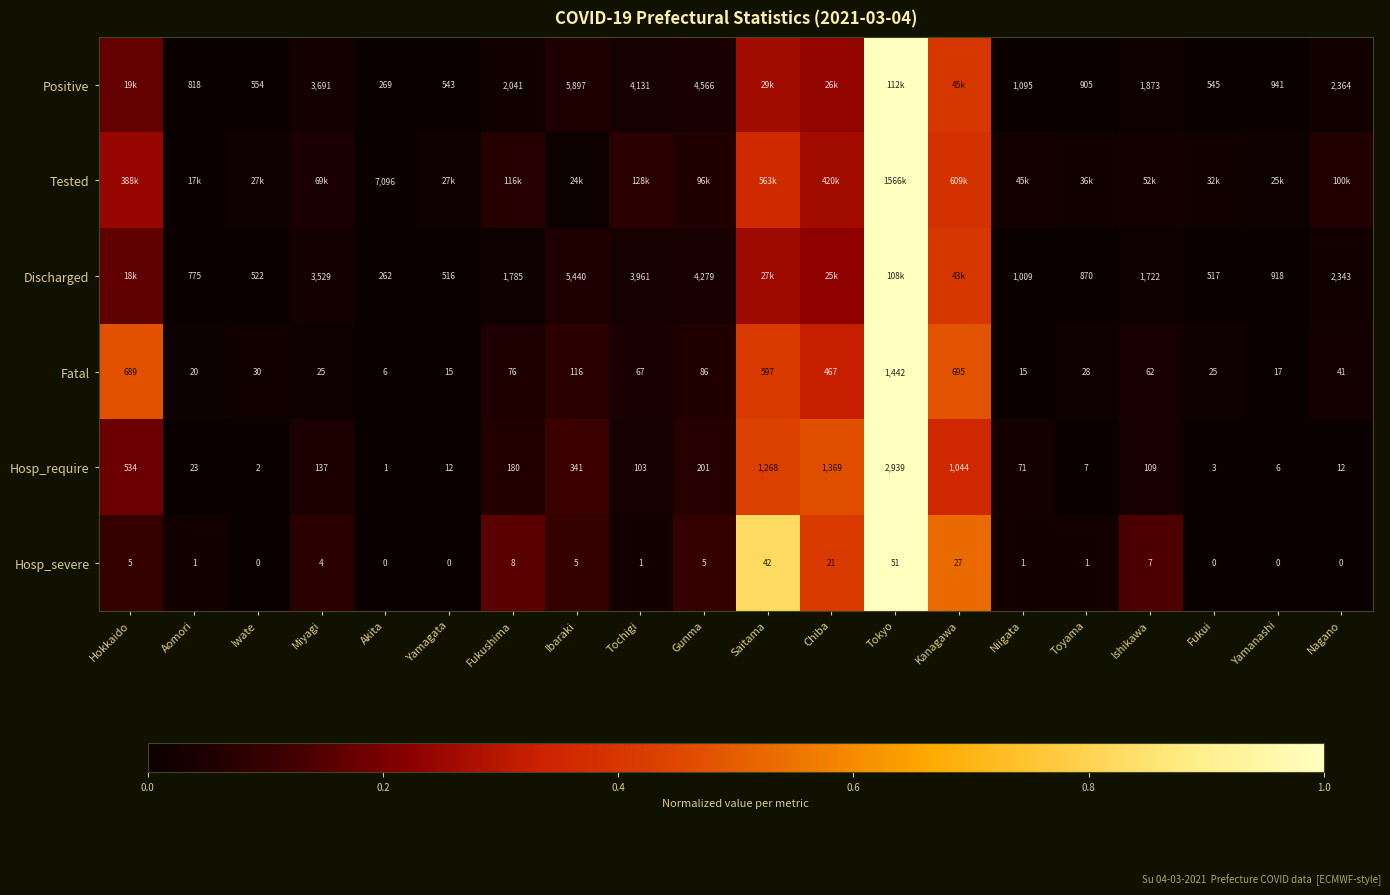

At which label does Fatal reach its minimum?

Akita